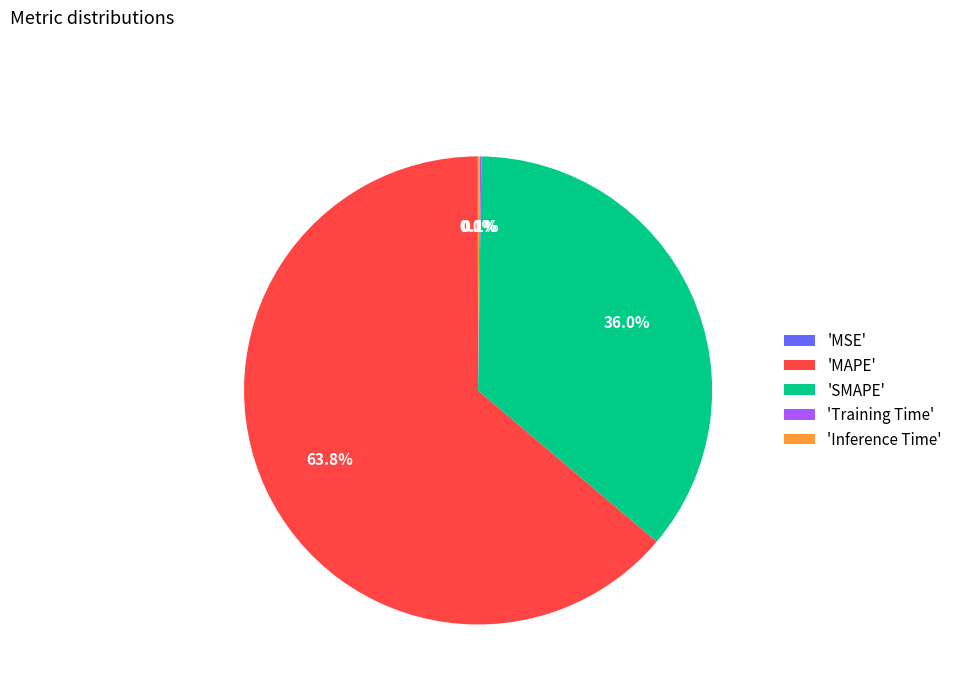

Is 'MAPE' the majority of the pie?

Yes